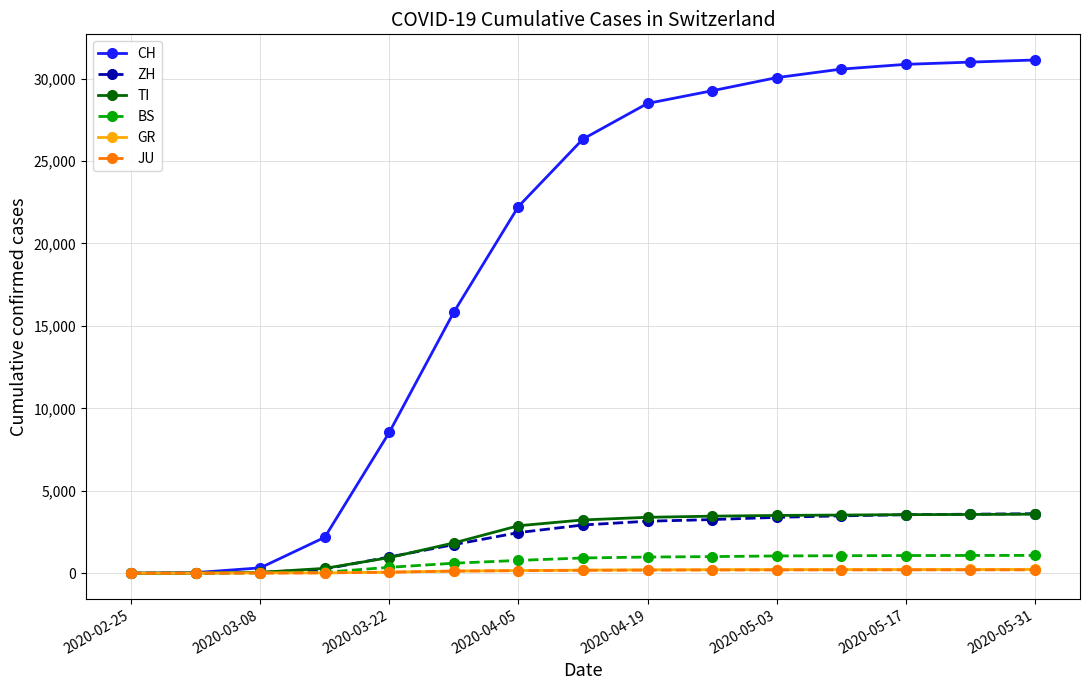

At how many categories does at least one series exceed 11553?

10